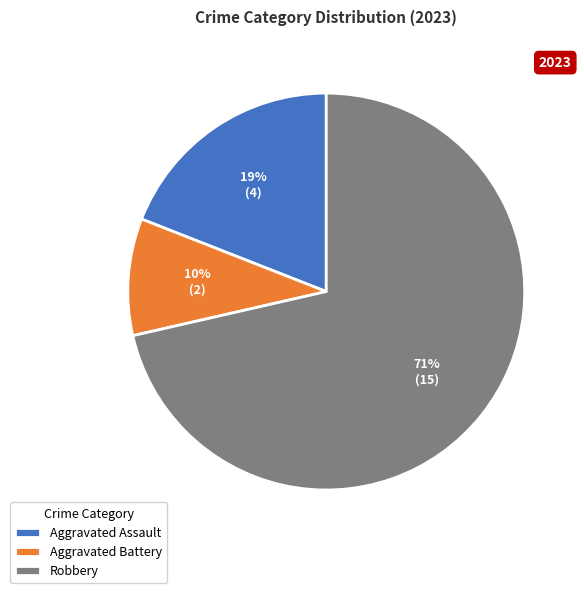

To the nearest percent, what portion does Aggravated Battery represent?

10%